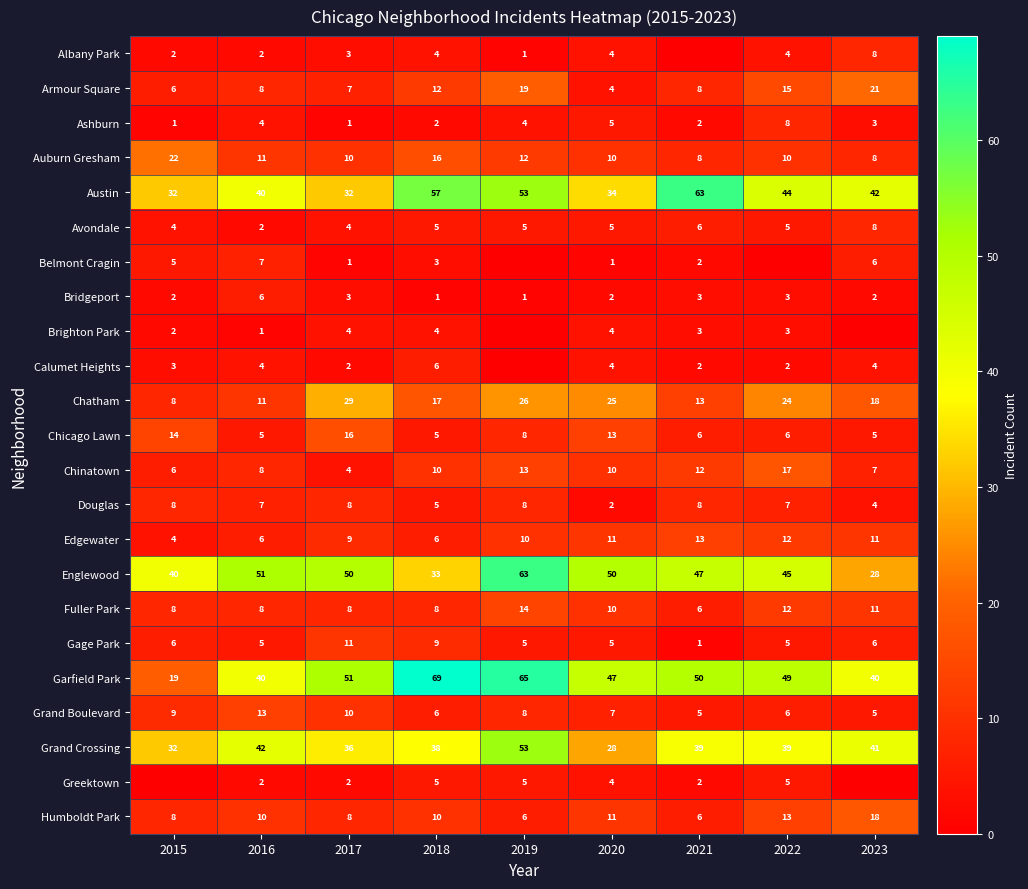

Is the value of Austin at 2022 greater than the value of Brighton Park at 2020?

Yes